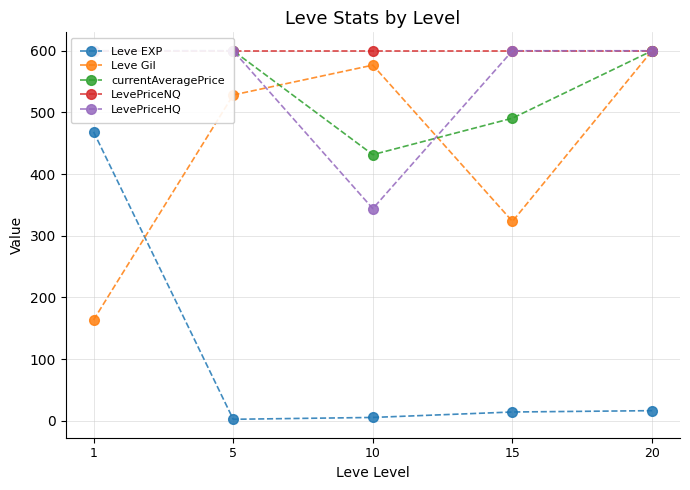

Between 15 and 20, which series saw the biggest shift?

Leve Gil